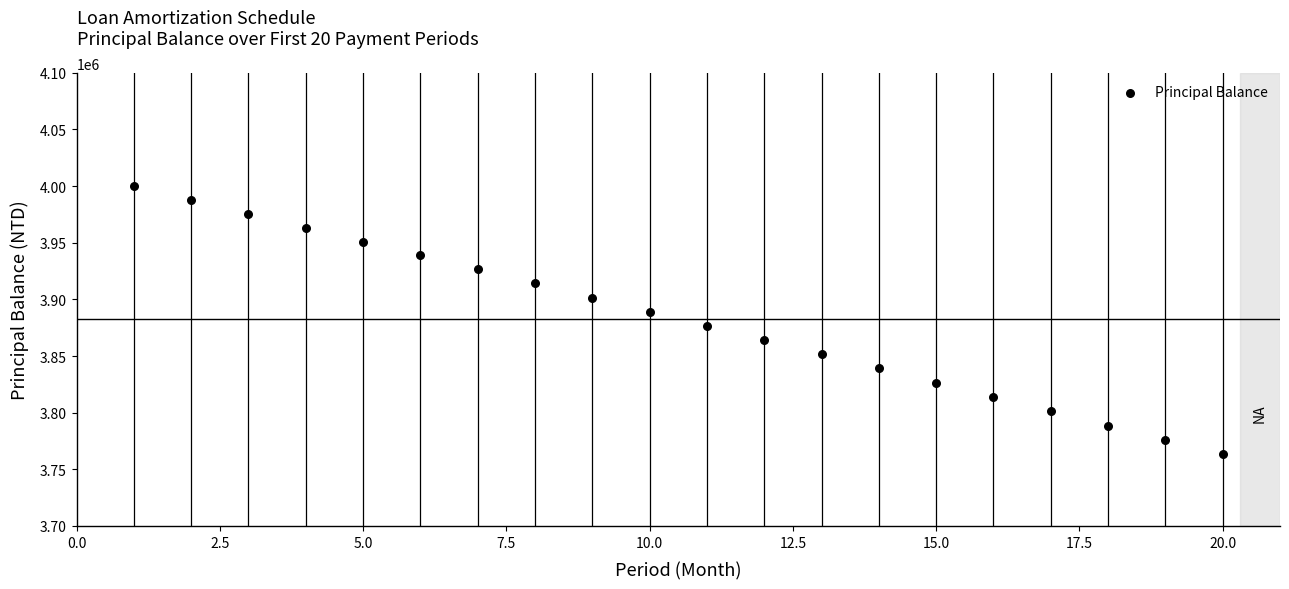

What is the range of X values (max minus min)?

19.0